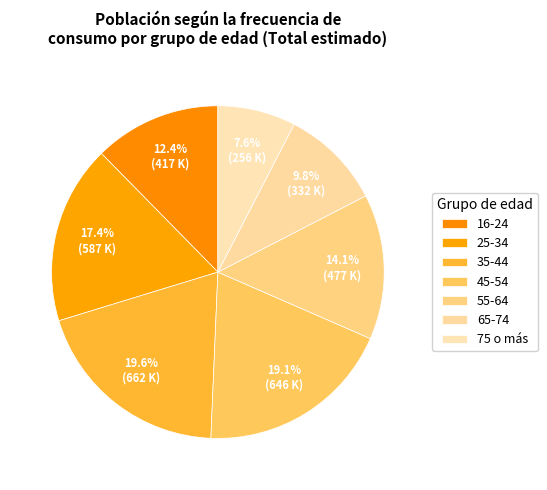

Is 65-74 the majority of the pie?

No